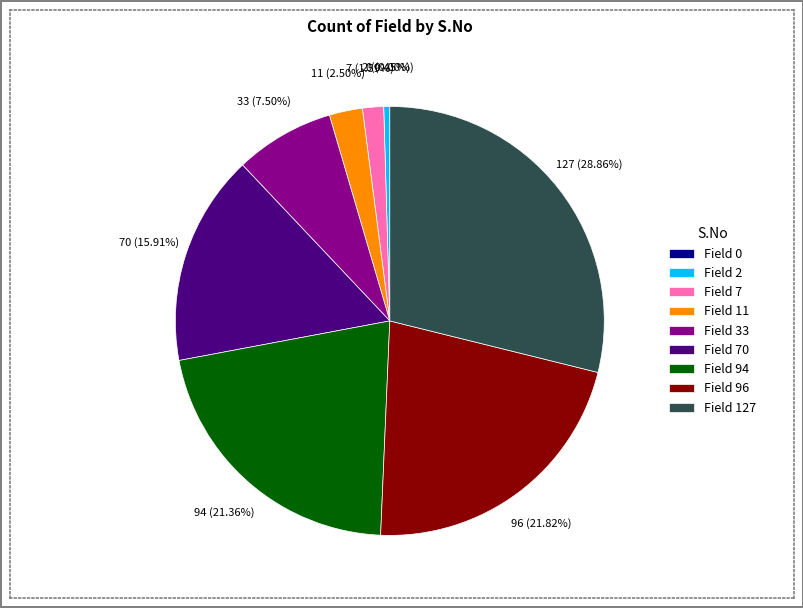

What is the change in value from 0 to 11?

+11